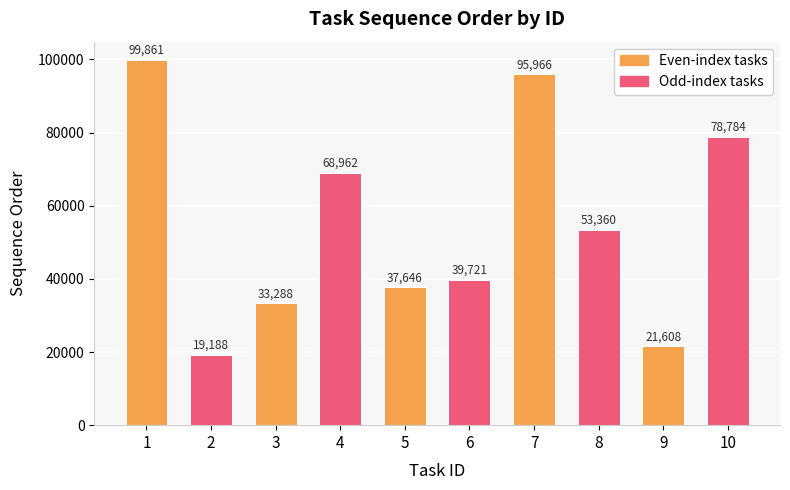

List the labels in order of value, largest first.

1, 7, 10, 4, 8, 6, 5, 3, 9, 2